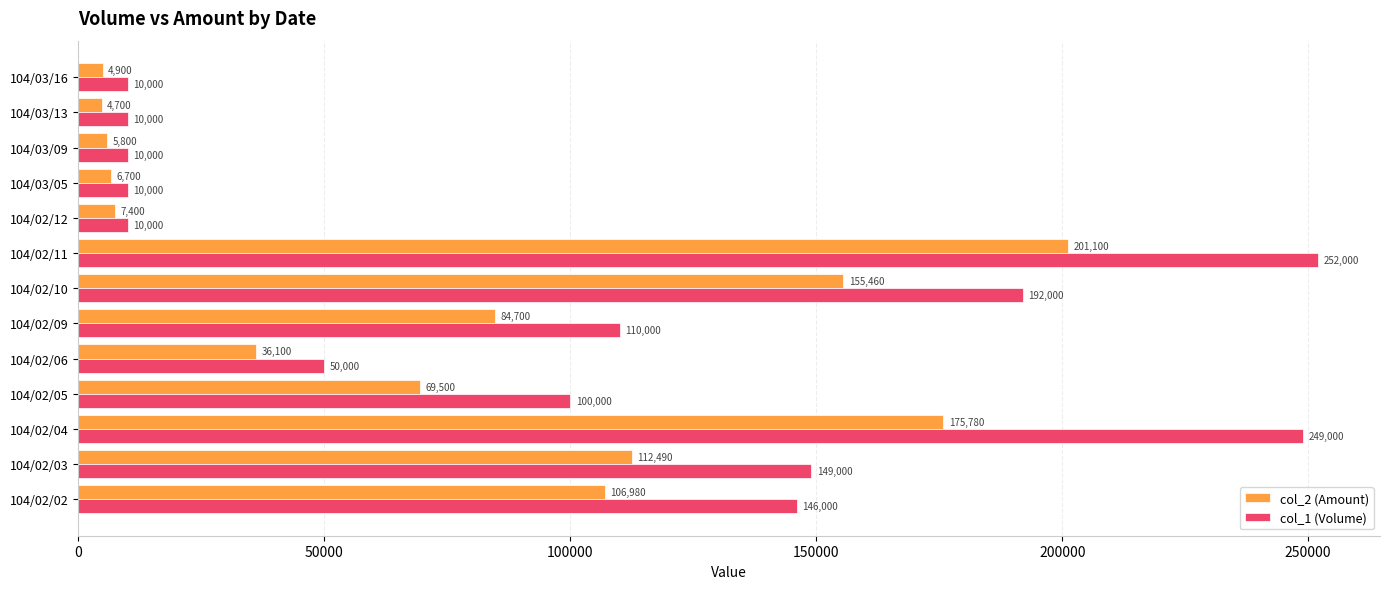

Which series has the widest spread of values?

col_1 (Volume)